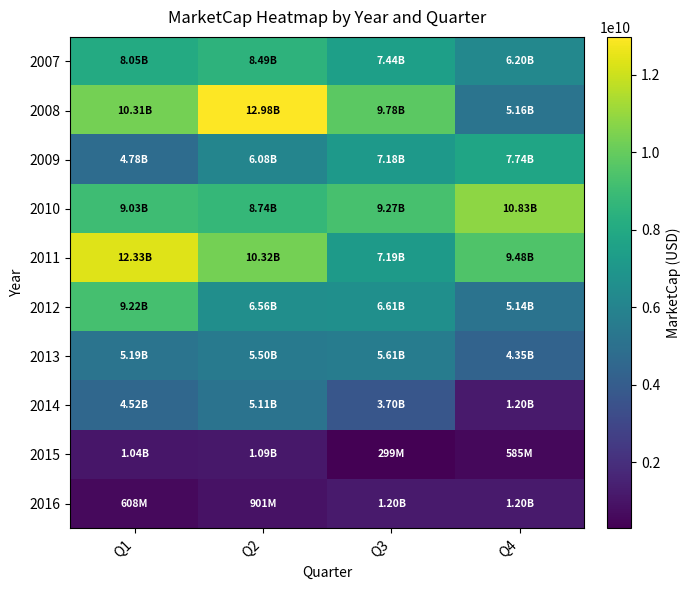

What is the total value across all series at Q1?

65094357744.1